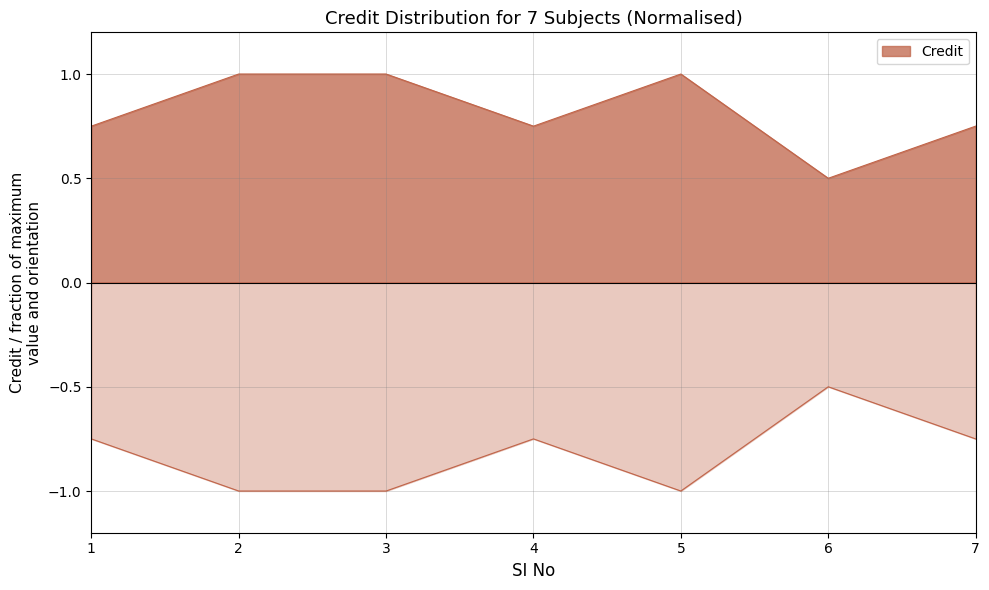

Reading left to right, what are all the values shown in this chart?

1=0.8	2=1.0	3=1.0	4=0.8	5=1.0	6=0.5	7=0.8